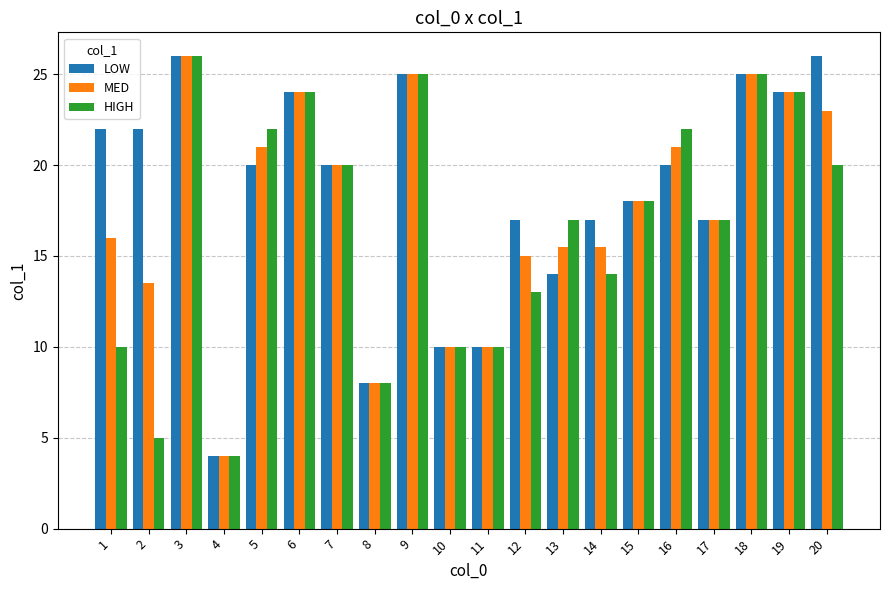

Where is MED nearest to the value 15?

12